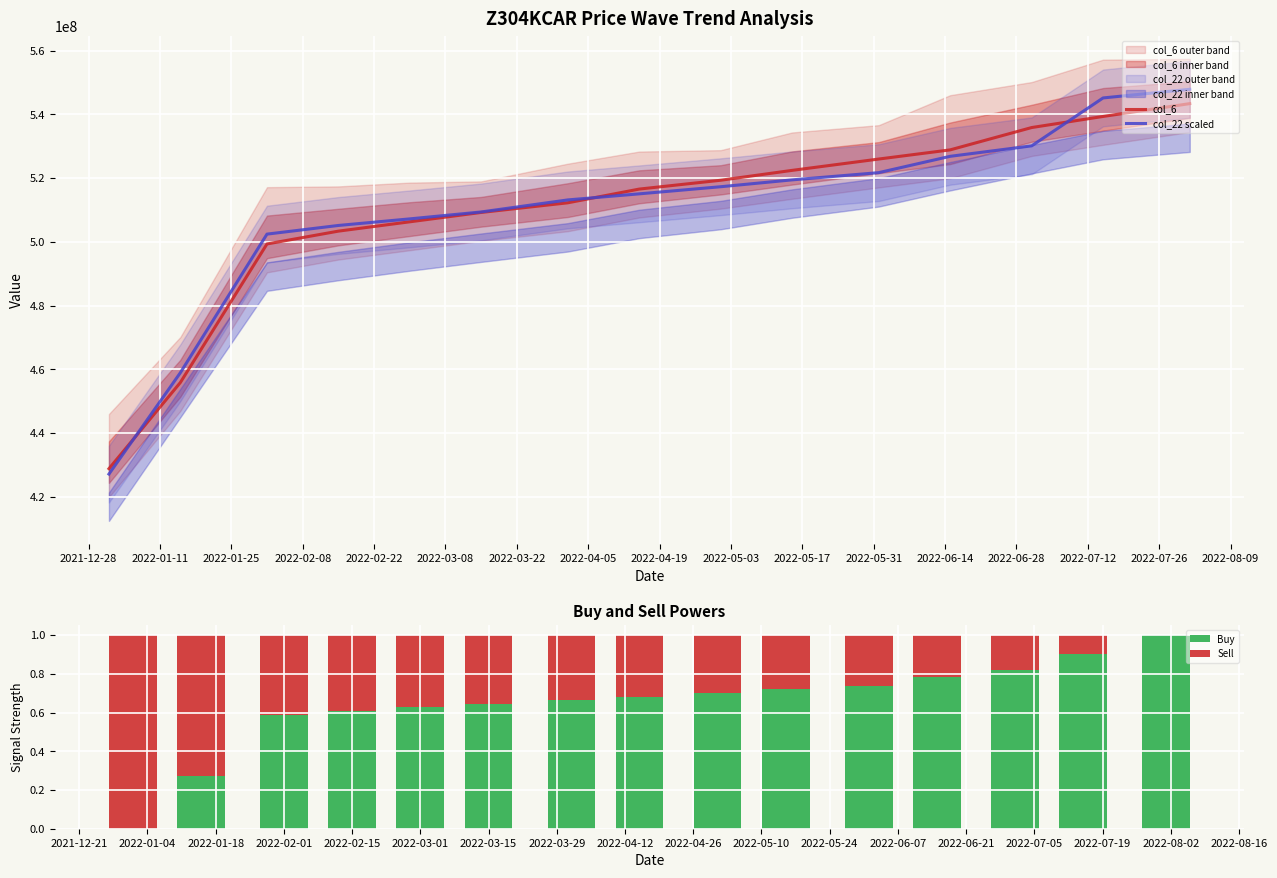

What is the maximum value for col_6?

543340672.0